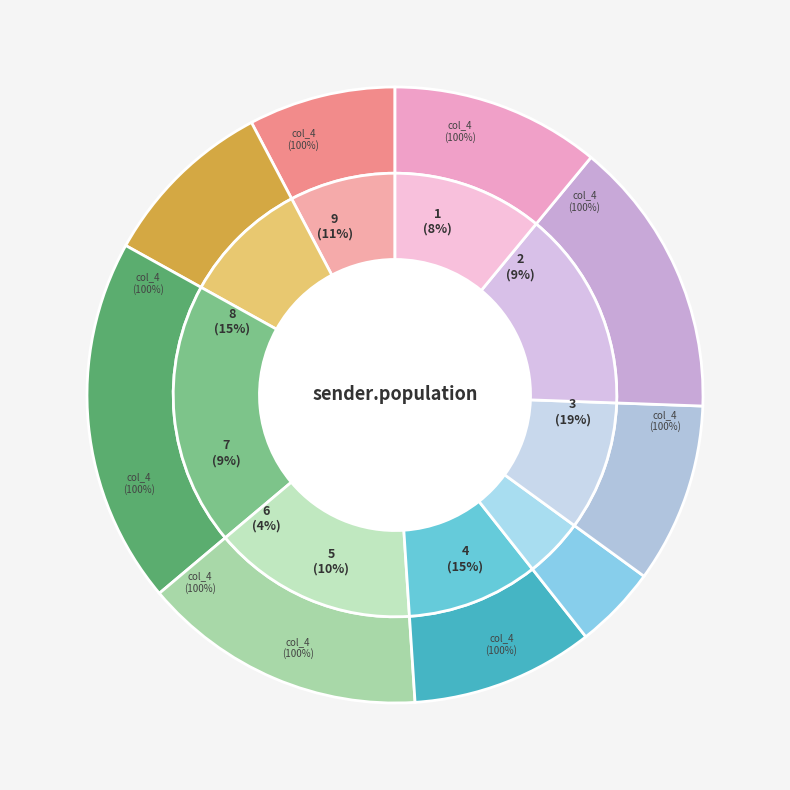

What percentage do 5 and 9 together represent?

20.6%